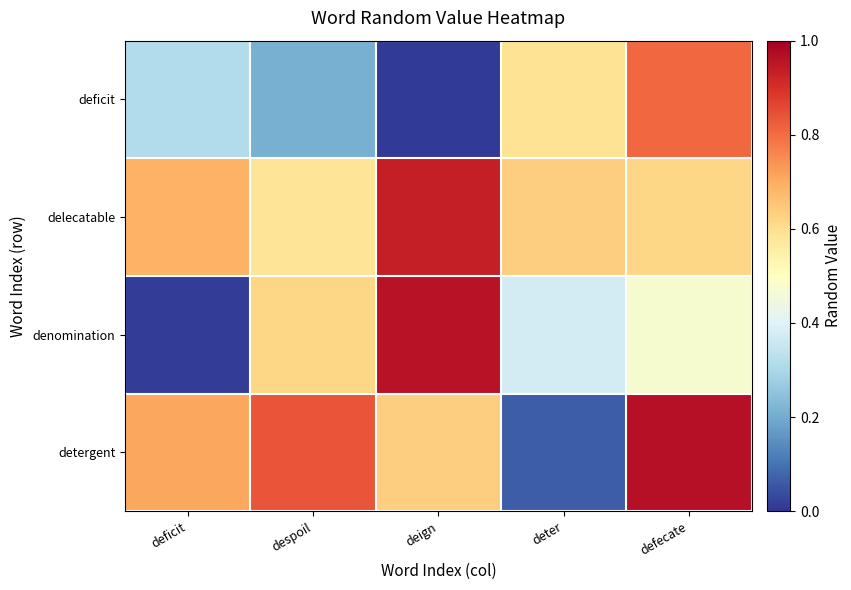

Reading right to left, extract all data points from this chart.

deficit: defecate=0.8	deter=0.6	deign=0.0	despoil=0.2	deficit=0.3
delecatable: defecate=0.6	deter=0.6	deign=0.9	despoil=0.6	deficit=0.7
denomination: defecate=0.5	deter=0.4	deign=1.0	despoil=0.6	deficit=0.0
detergent: defecate=1.0	deter=0.1	deign=0.6	despoil=0.8	deficit=0.7